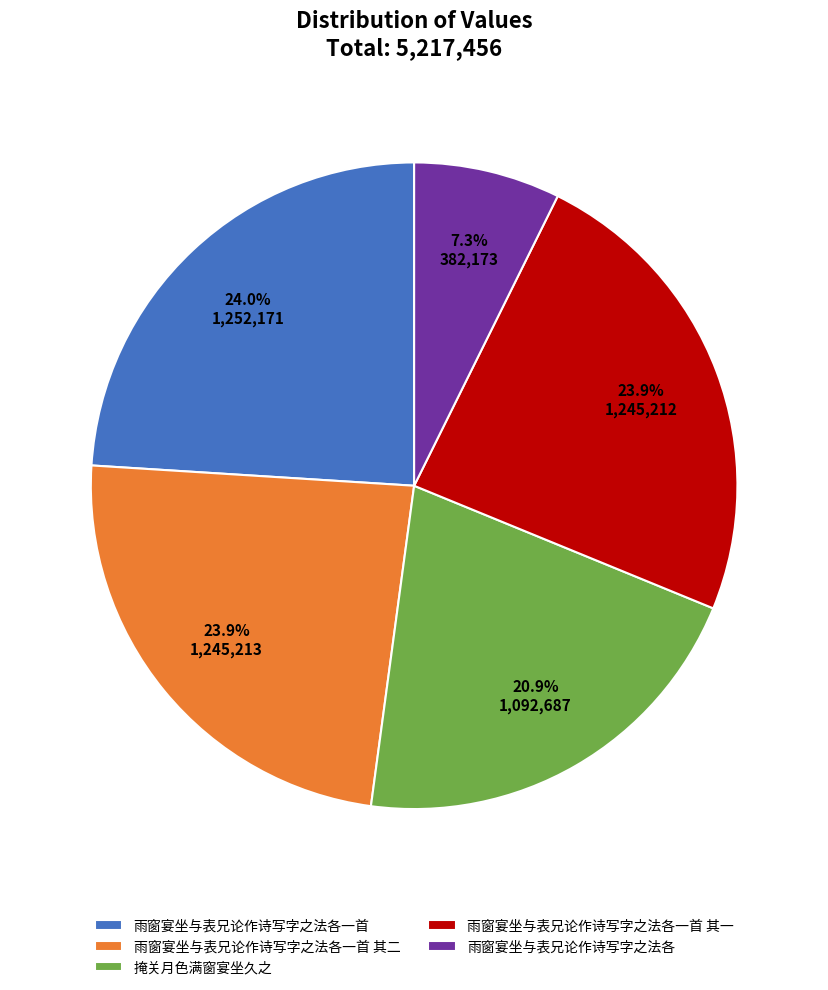

How much of the chart is everything except 雨窗宴坐与表兄论作诗写字之法各一首 其一?

76.1%